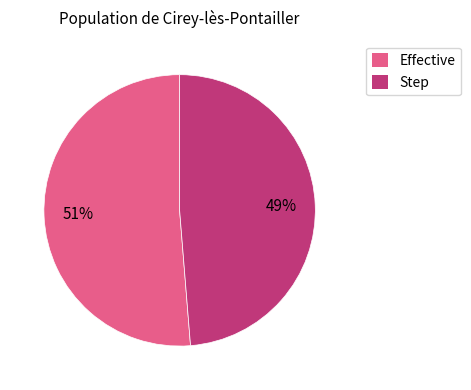

True or false: Step accounts for 36% of the total.

False